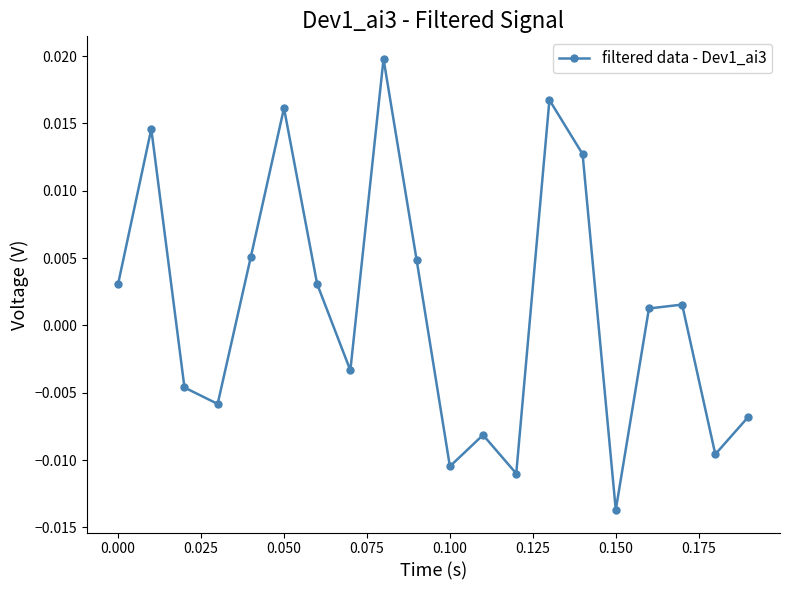

How many data points are above 0?

11